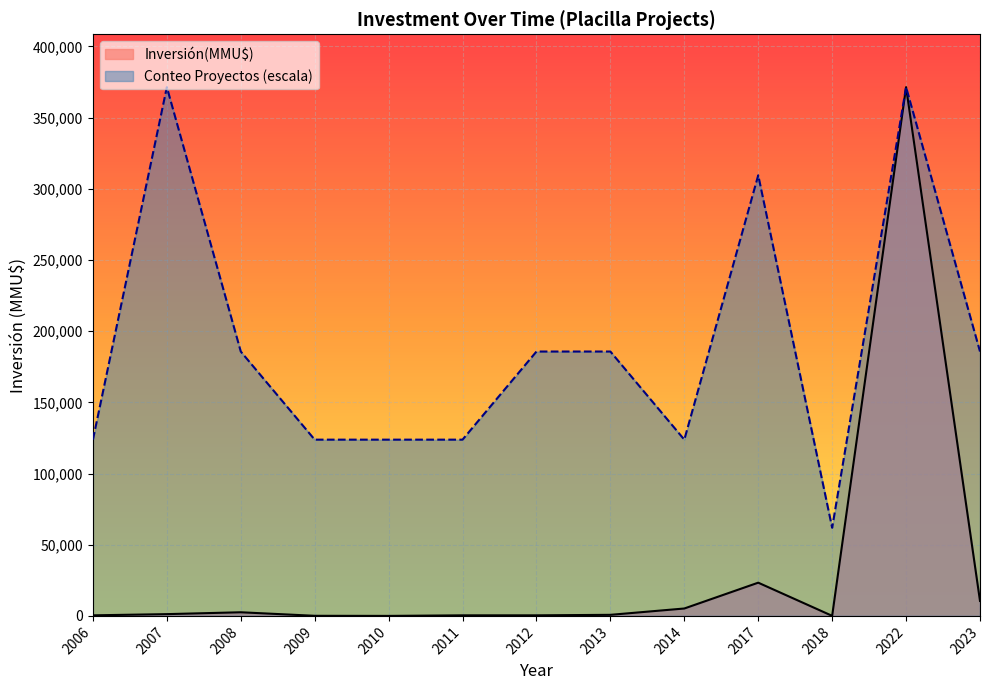

Which label corresponds to the smallest value in the chart?

2010